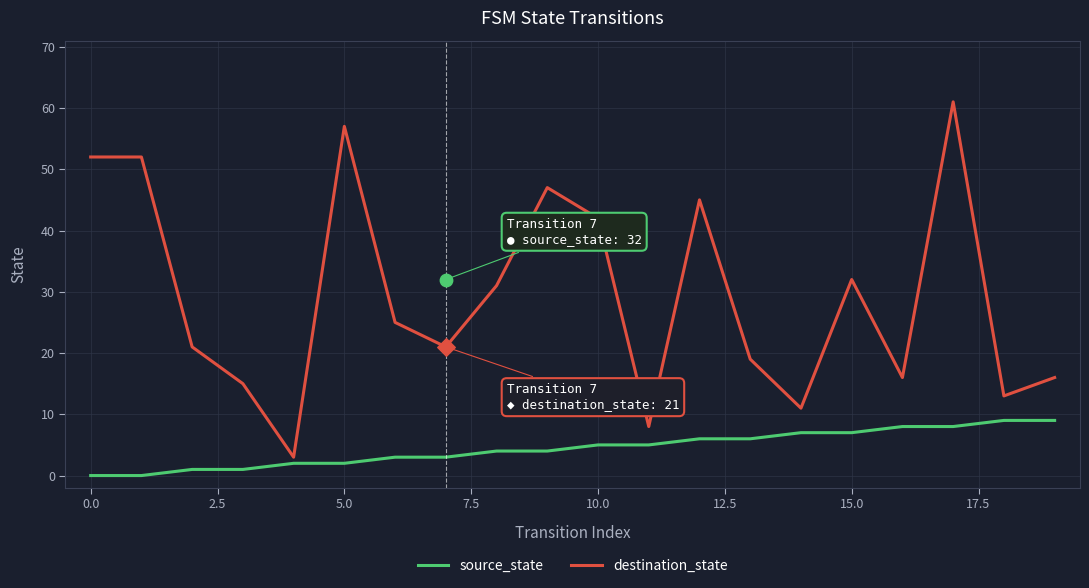

Which series has the largest Y range (max minus min)?

destination_state